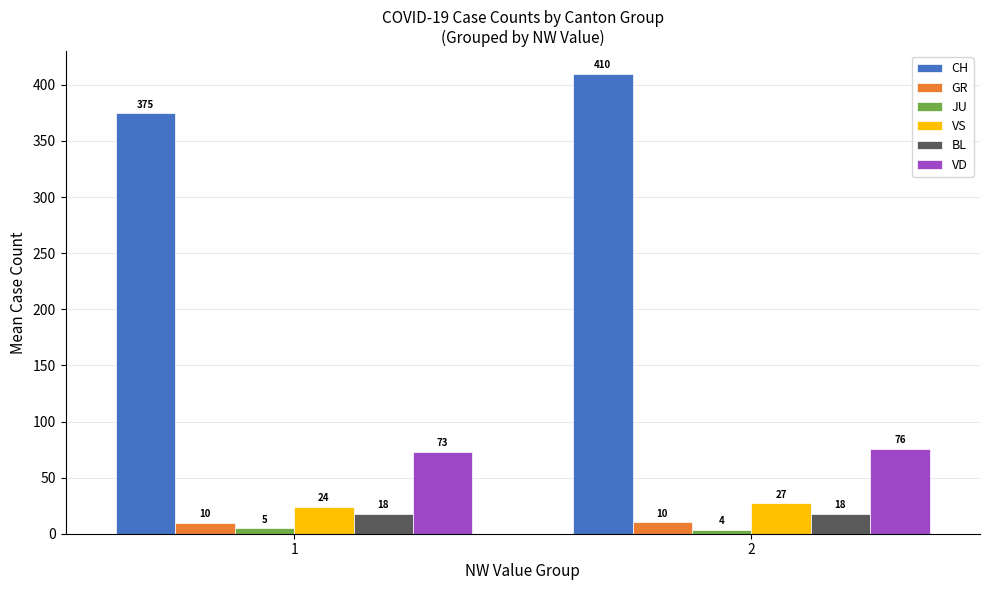

What is the difference between the maximum and minimum values in the JU series?

1.5